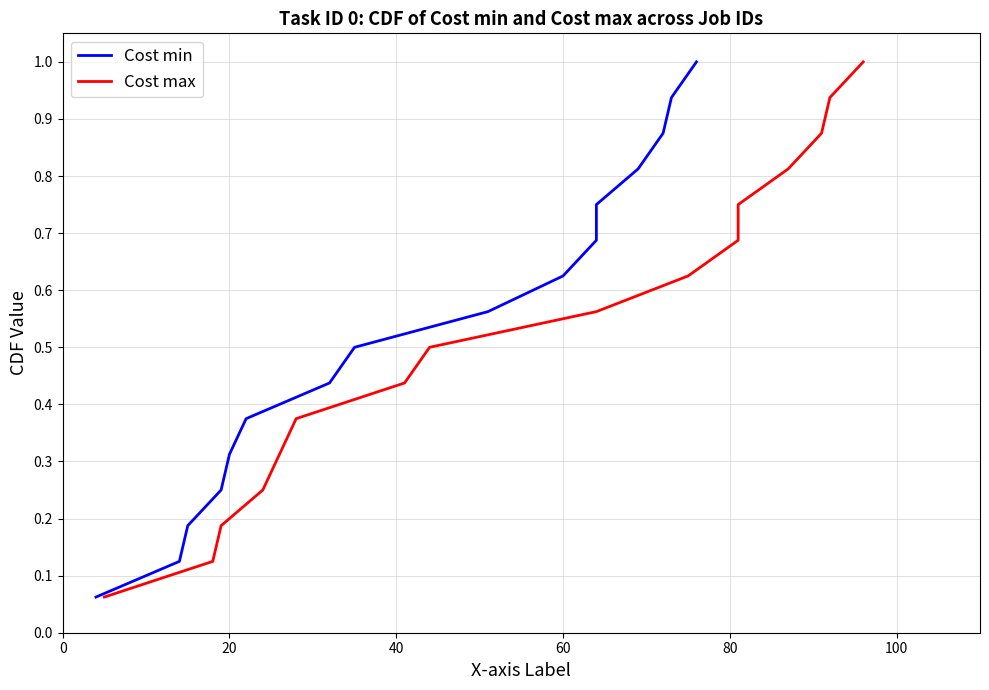

At how many categories does at least one series exceed 0?

16